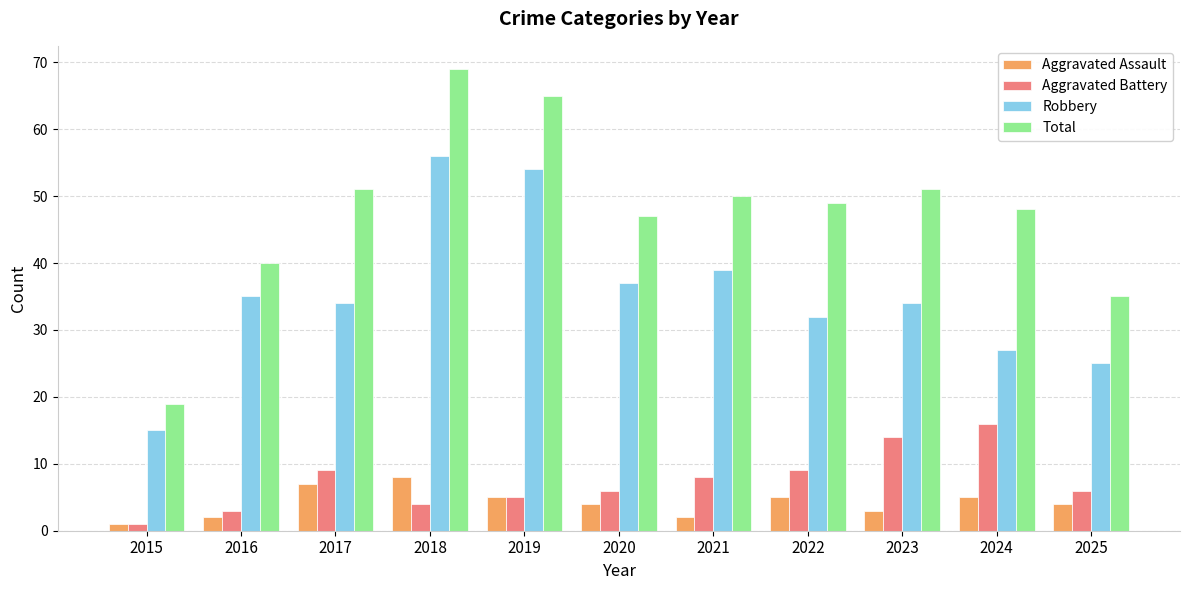

At how many categories does at least one series exceed 34?

10